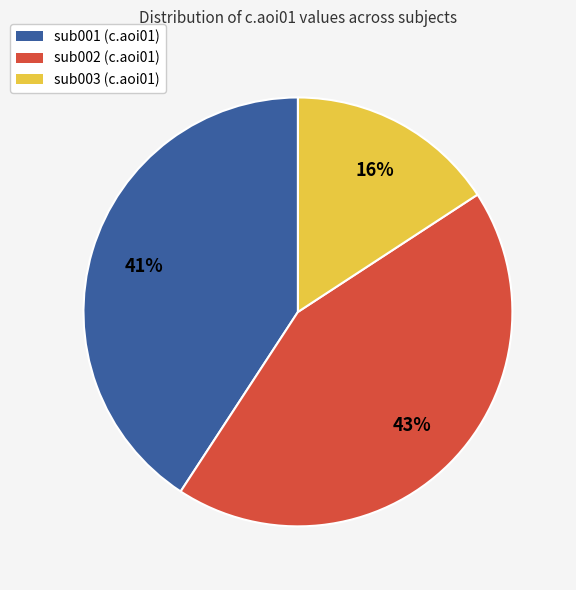

Count the number of slices in the pie.

3